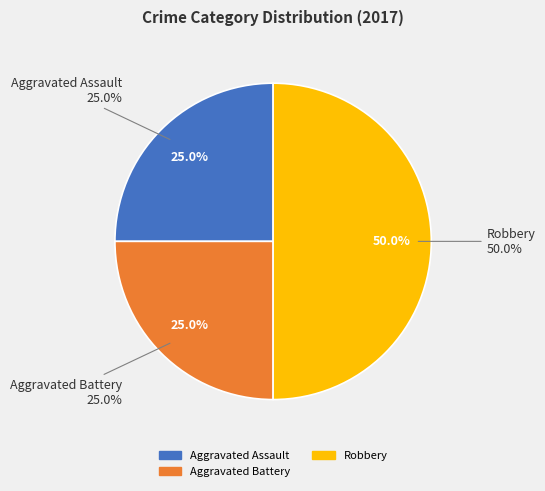

To the nearest percent, what percentage of the pie is Aggravated Battery?

25%